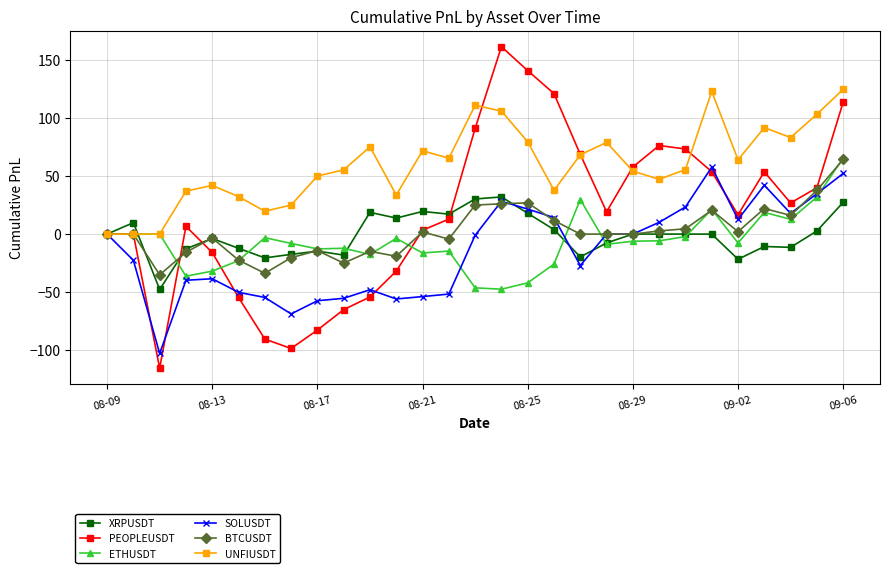

What is the difference between the maximum and minimum values in the BTCUSDT series?

99.5